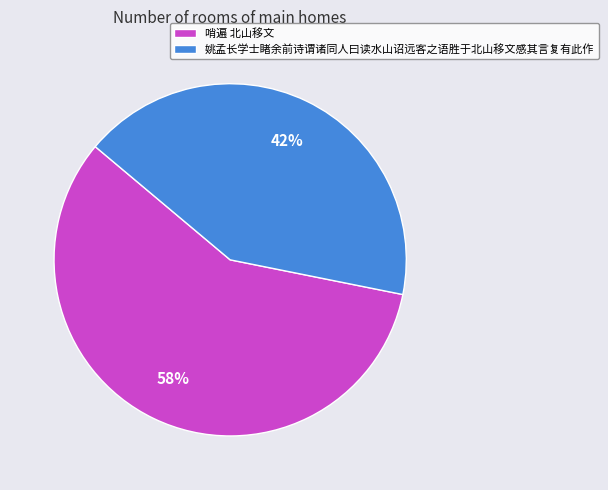

To the nearest percent, what is the difference between the 姚孟长学士睹余前诗谓诸同人曰读水山诏远客之语胜于北山移文感其言复有此作 and 哨遍 北山移文 slice percentages?

16%